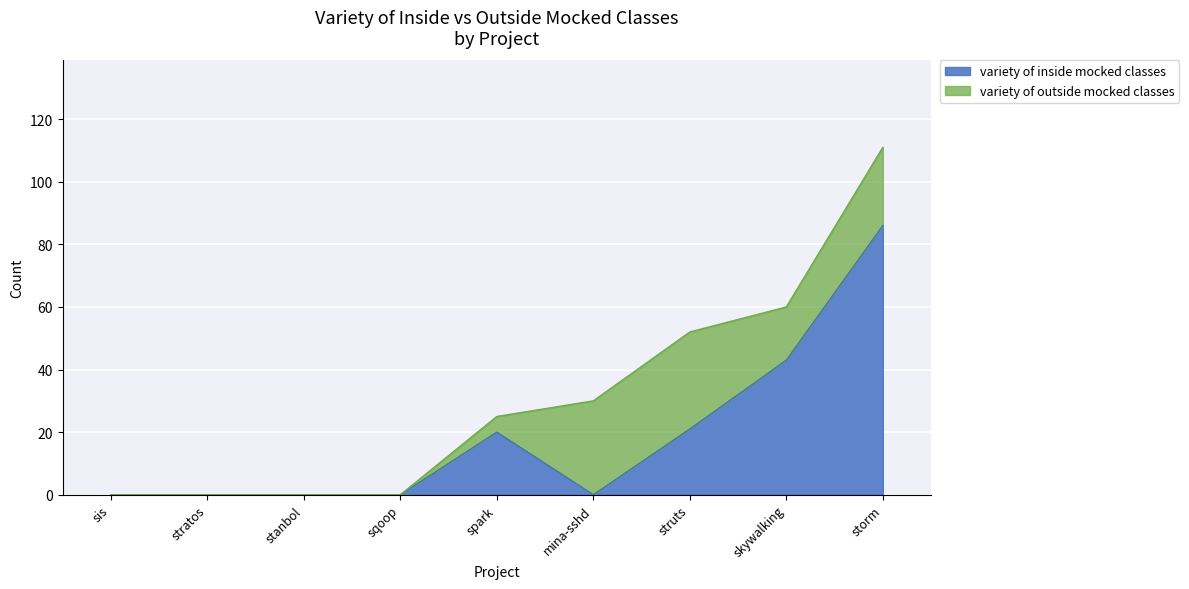

Which label corresponds to the smallest value in the chart?

mina-sshd